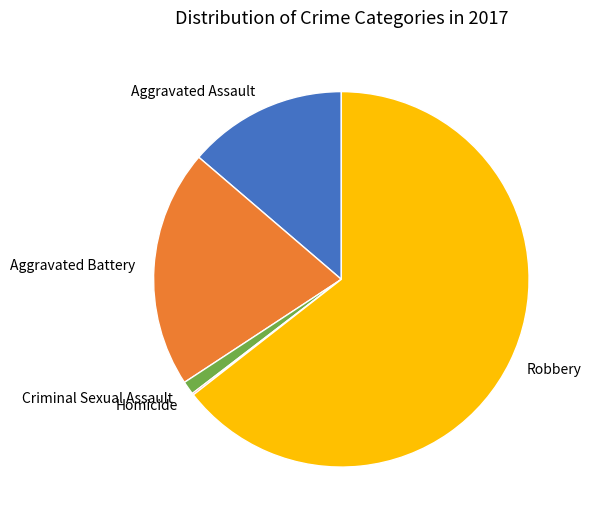

What is the largest slice in the pie chart?

Robbery